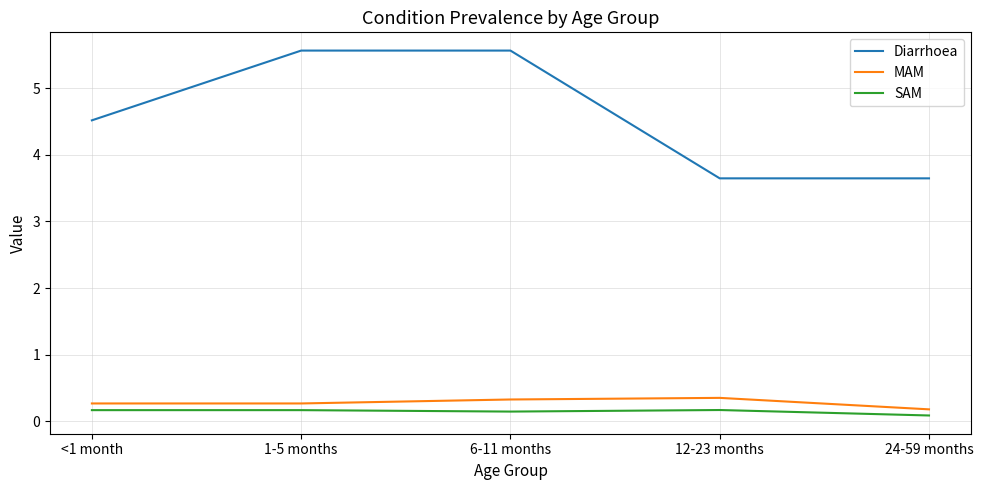

Where does the Diarrhoea series first go above 4?

<1 month